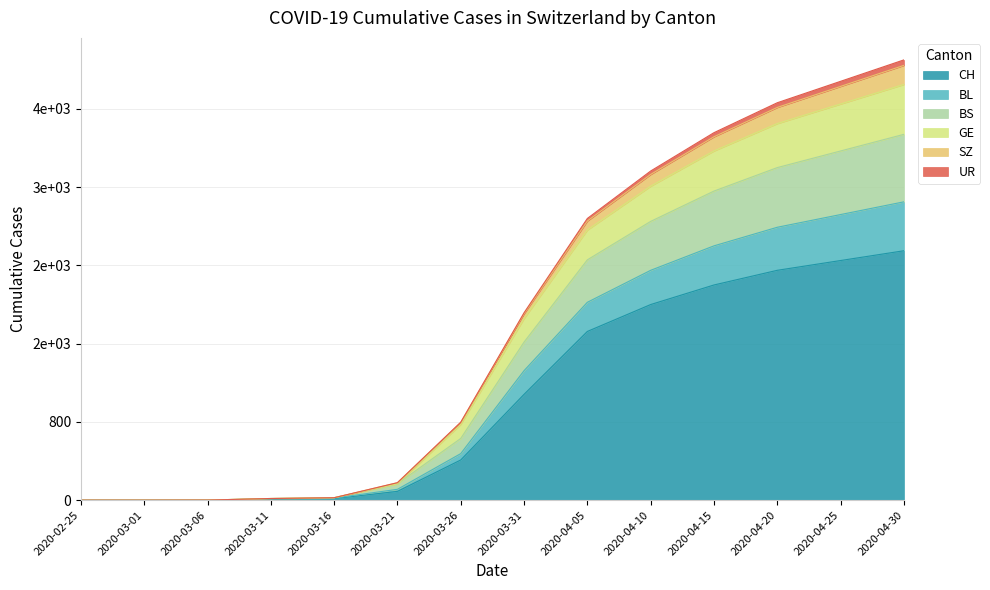

True or false: BS and CH cross at least once.

False